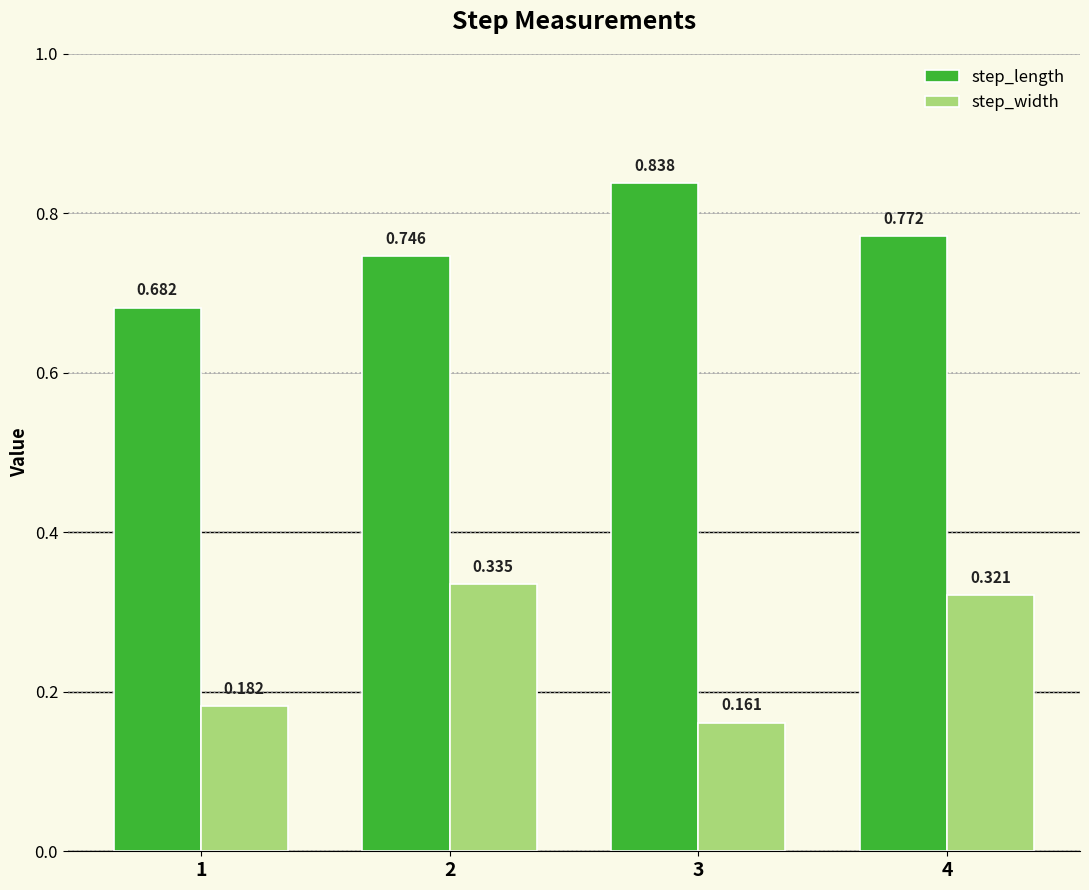

Which series has the largest total across all categories?

step_length